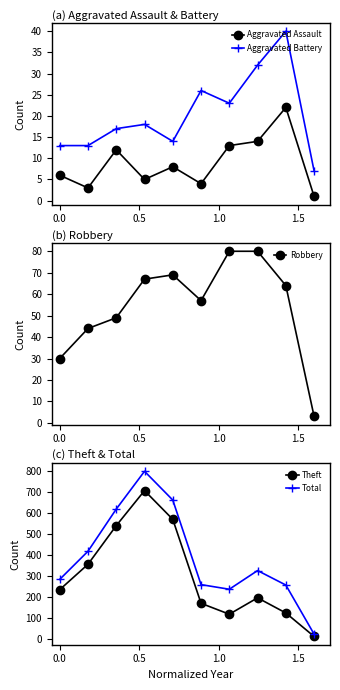

In Theft, how many points are higher than both neighbors (excluding endpoints)?

2